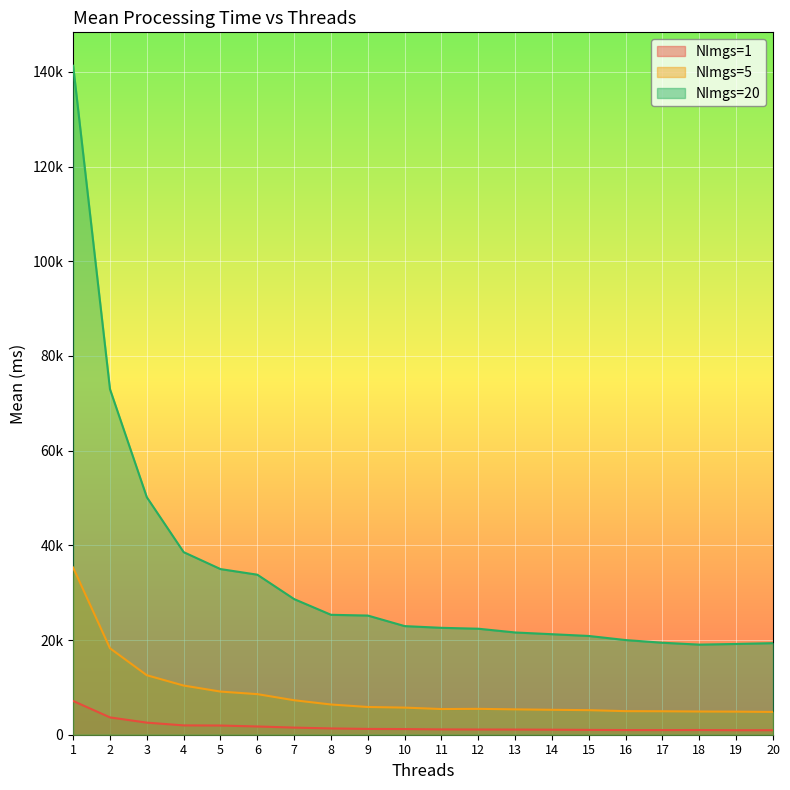

What is the value of the NImgs=1 point at the 1st from the left?

7126.1